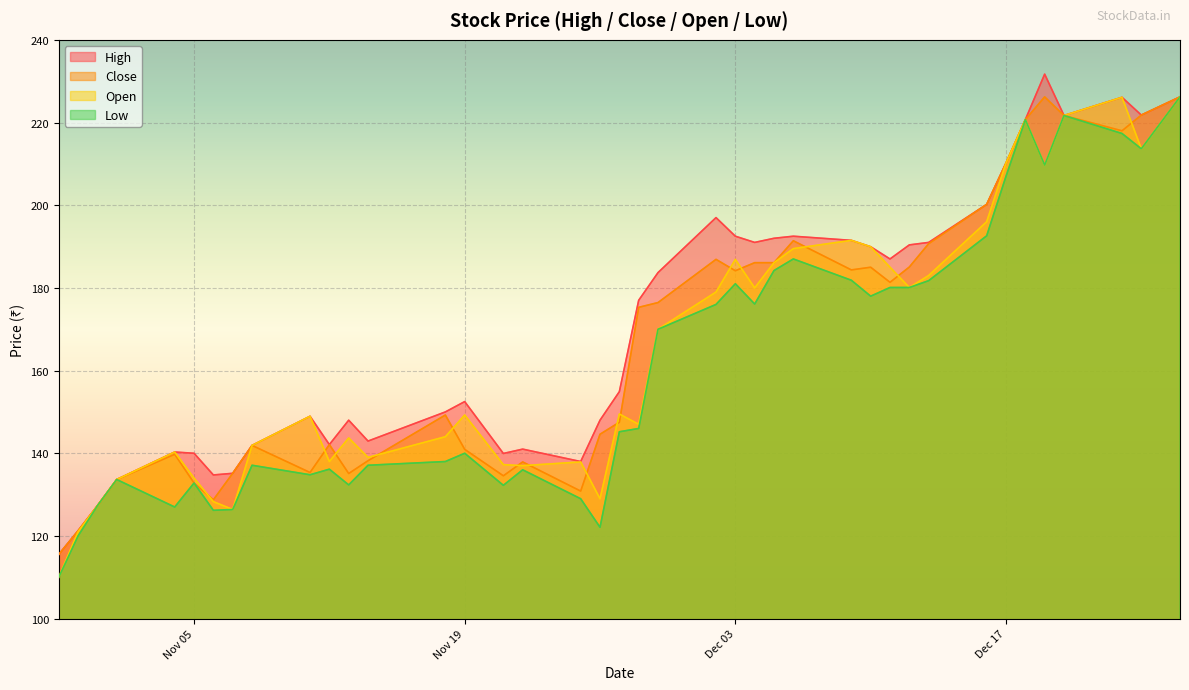

True or false: Open and Low intersect in this chart.

False